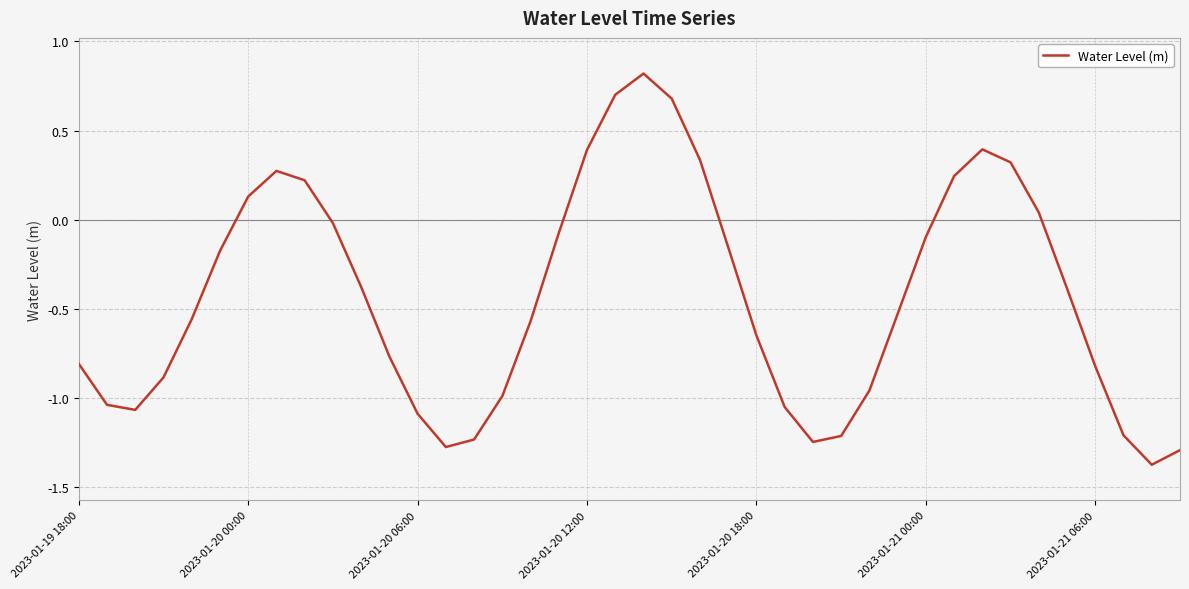

How many interior local peaks (higher than both neighbors) does the data have?

3